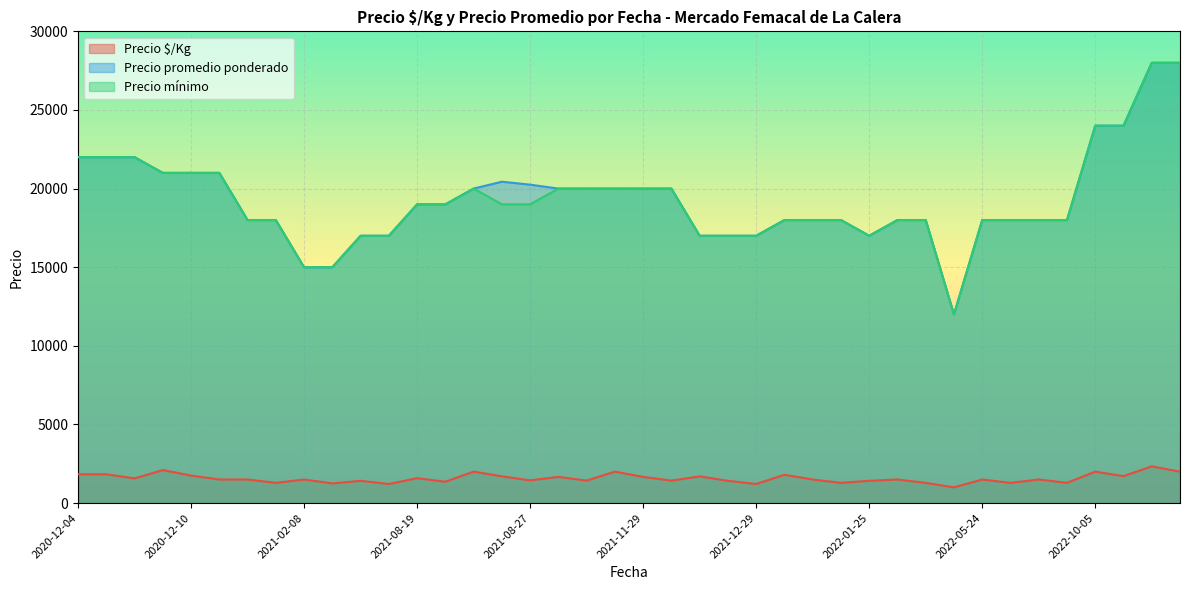

How many interior local valleys does the Precio $/Kg series have?

13